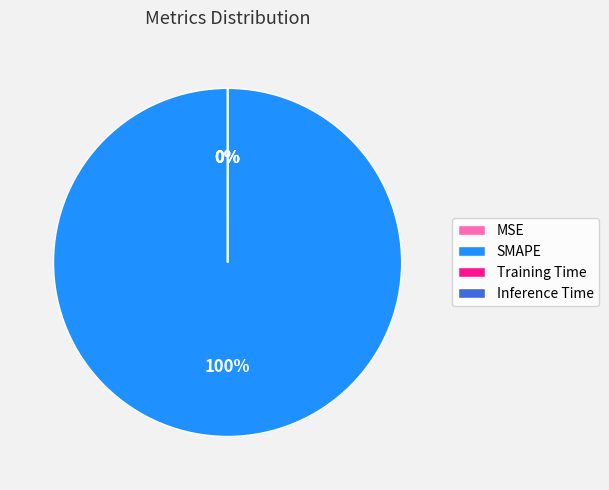

Is there any slice that represents more than half of the pie?

Yes